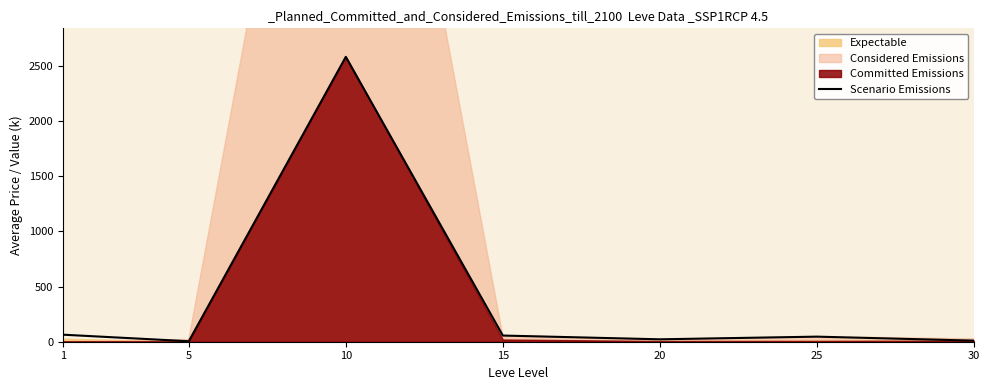

List the labels in order of value, smallest first.

5, 30, 20, 25, 15, 1, 10